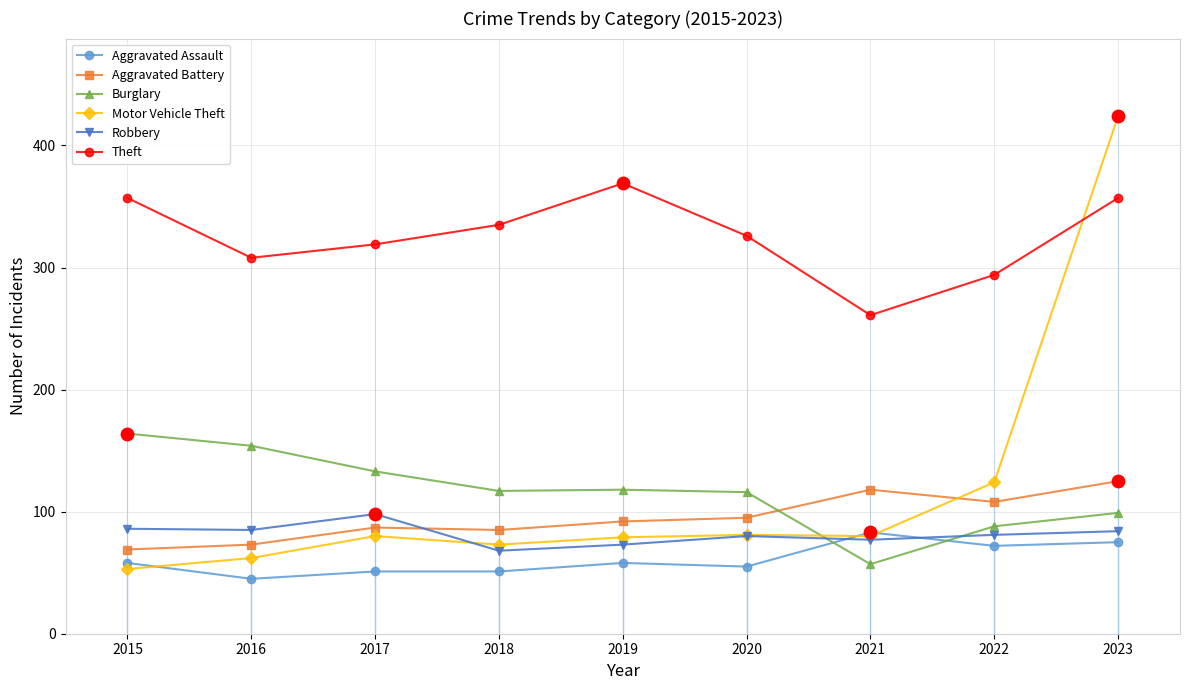

At which category is the sum across all series the highest?

2023